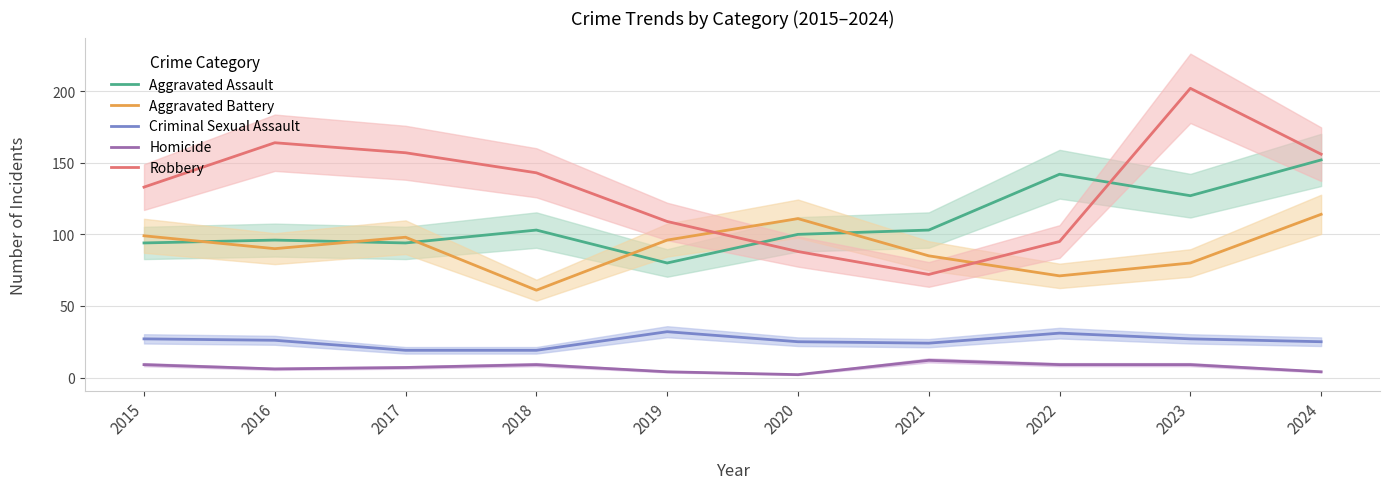

Is this an area chart (filled region under the line)?

No